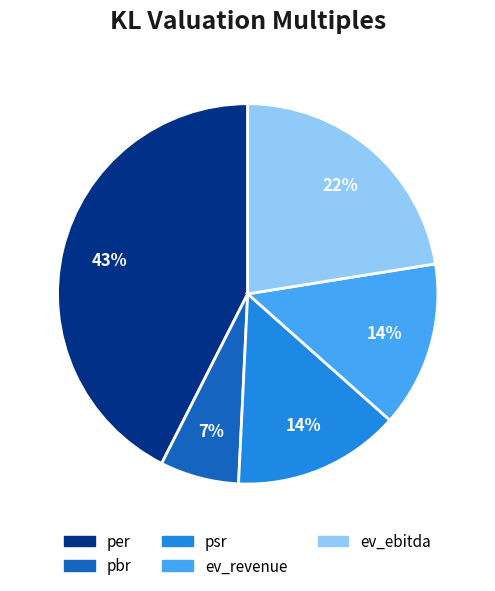

What percentage is the psr slice, to the nearest percent?

14%